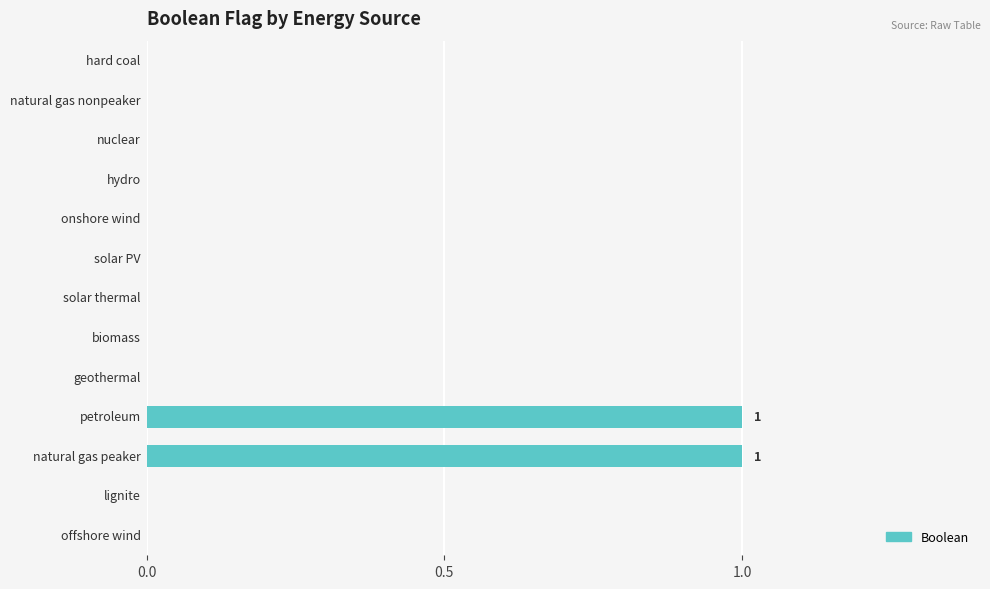

Count the number of categories in the chart.

13